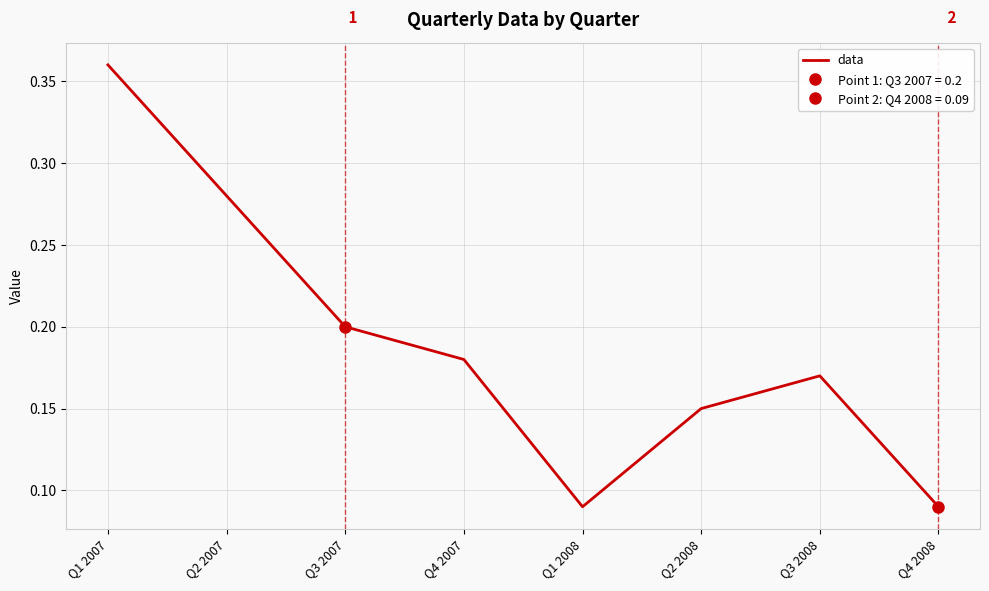

Reading left to right, list all the values displayed in this chart.

0.4	0.3	0.2	0.2	0.1	0.1	0.2	0.1